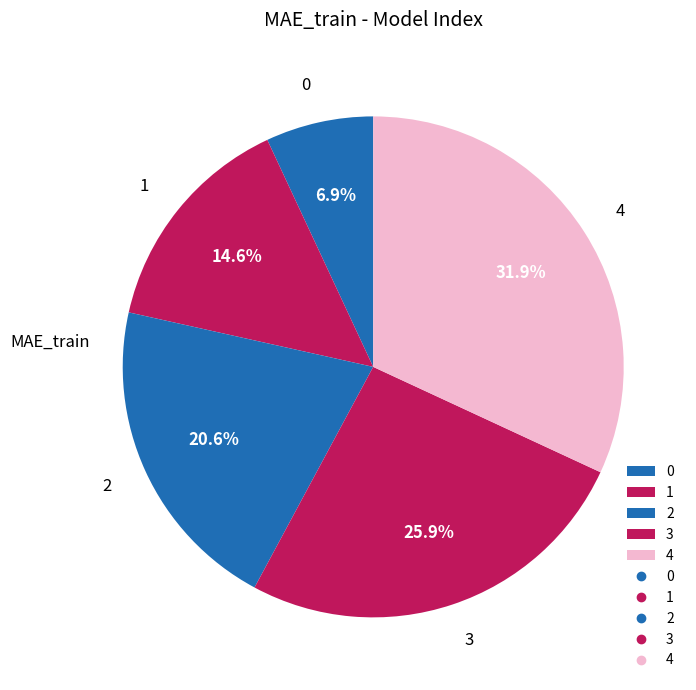

To the nearest percent, what is the average slice percentage?

20%